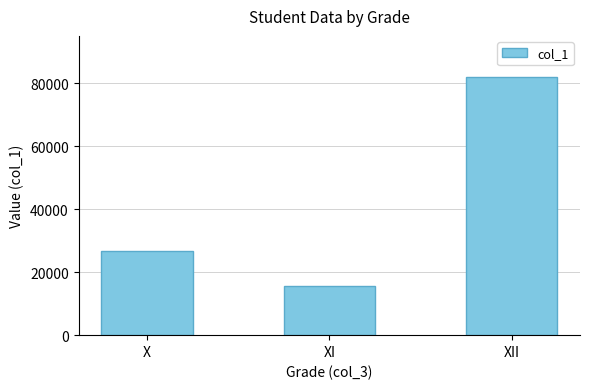

Rank the categories by value from highest to lowest.

XII, X, XI